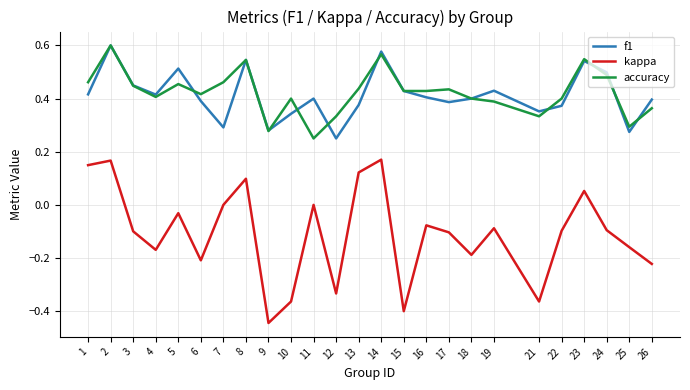

At which category does f1 reach its first local valley?

4